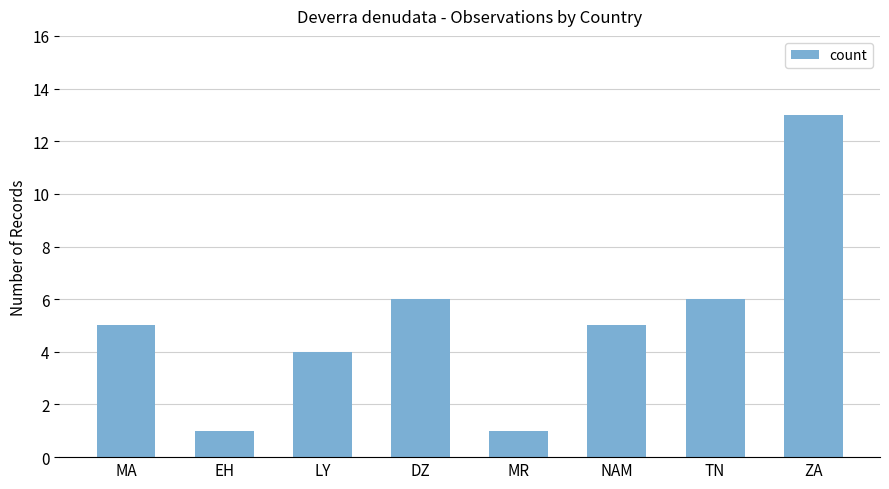

The chart shows a value of 6 at DZ. True or false?

True